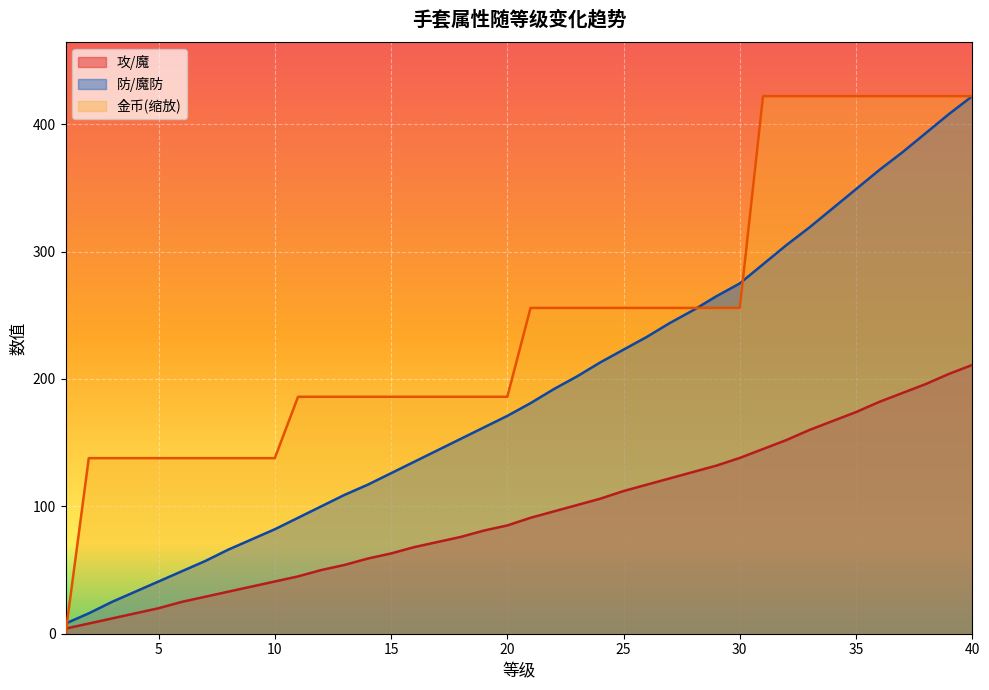

What is the maximum value shown in the chart?

422.0